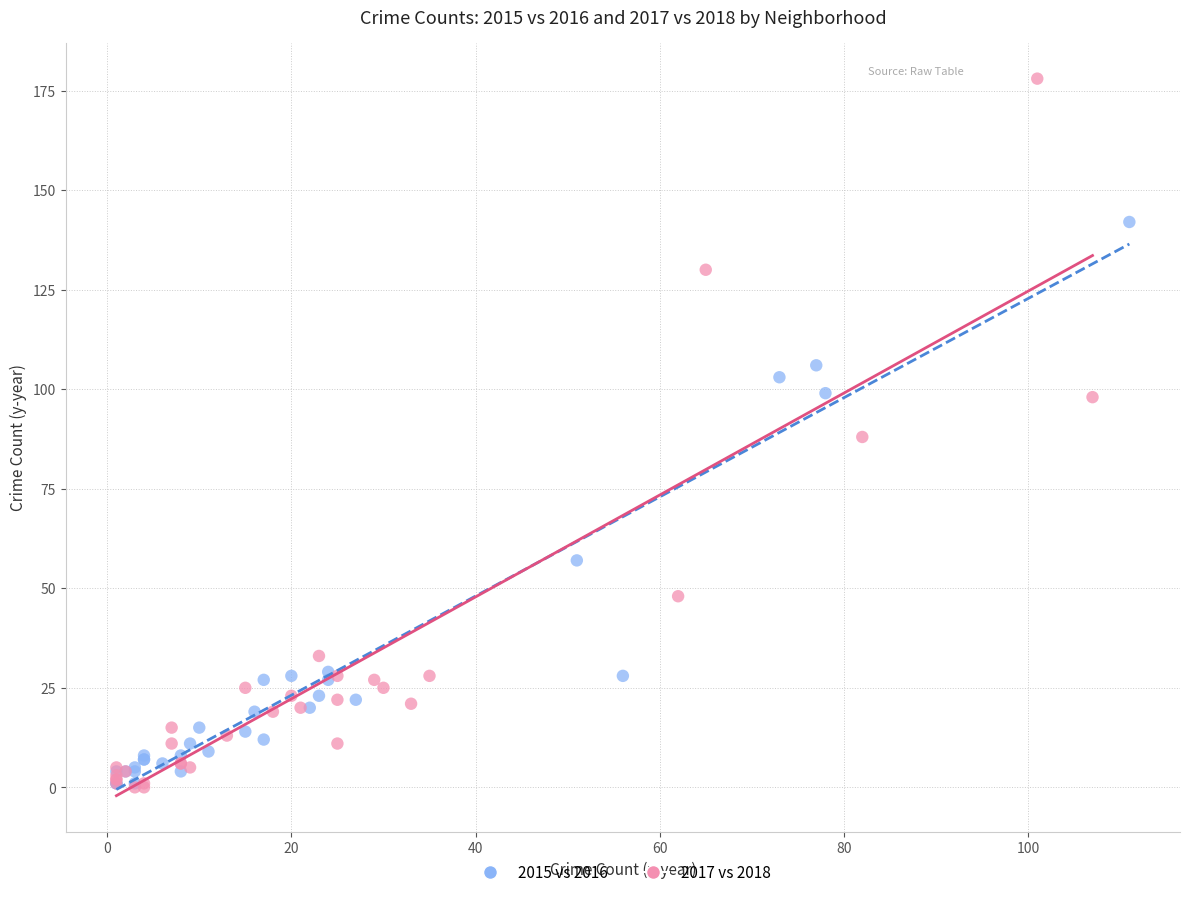

What are all the series names shown in the legend?

2015 vs 2016, 2017 vs 2018